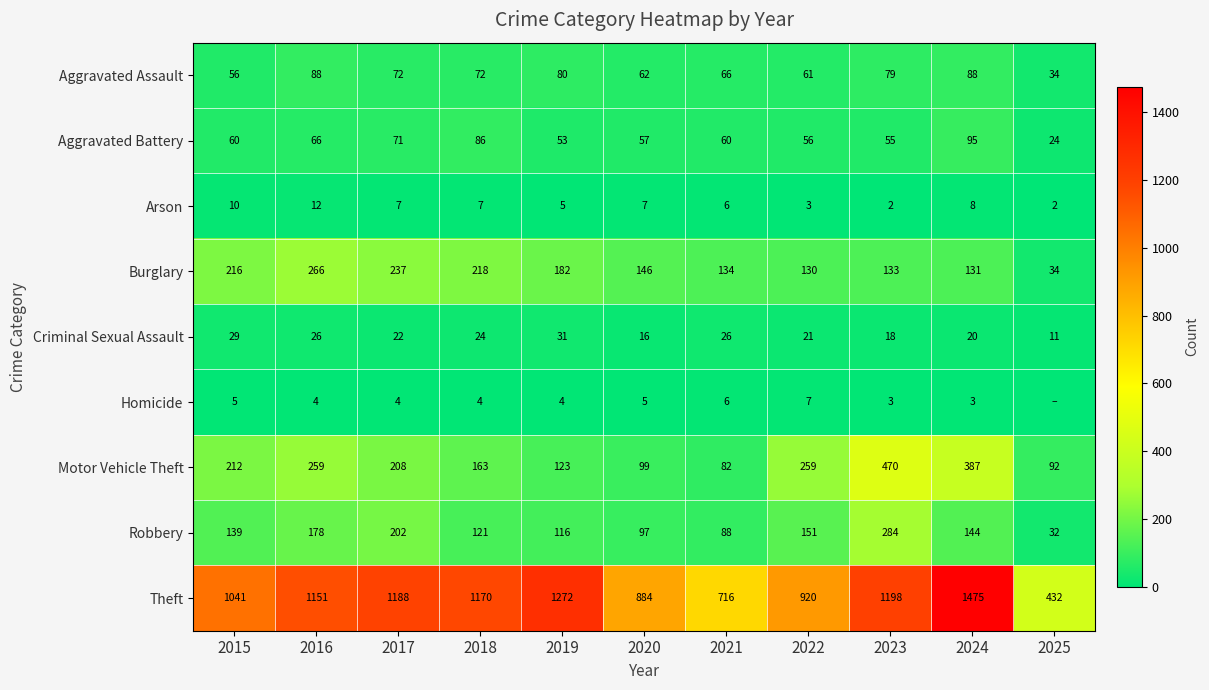

At which category does the chart reach its peak across all series?

2024